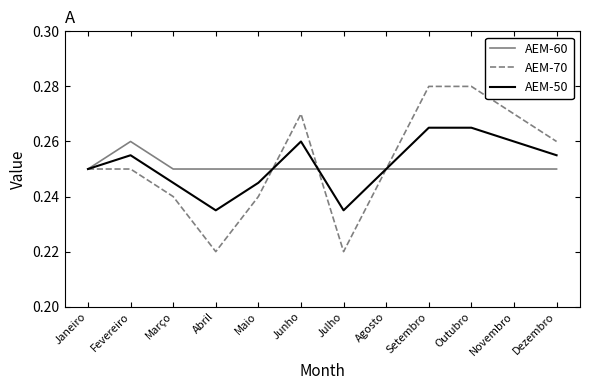

The AEM-50 series shows 0.4 at Agosto. True or false?

False